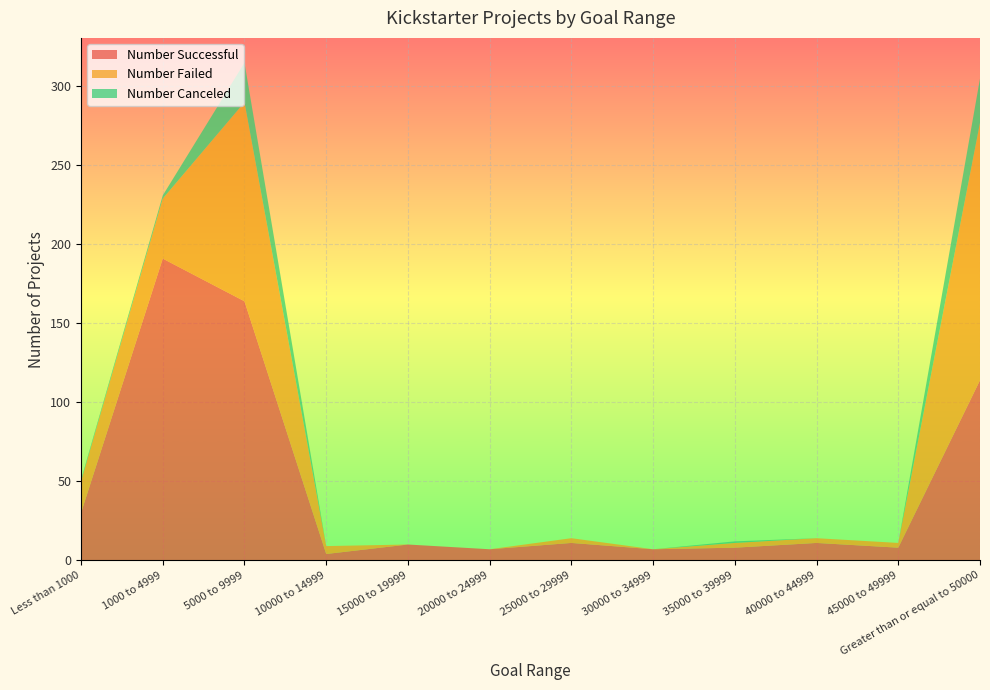

Reading left to right, list all the values displayed in this chart.

Number Successful: Less than 1000=30	1000 to 4999=191	5000 to 9999=164	10000 to 14999=4	15000 to 19999=10	20000 to 24999=7	25000 to 29999=11	30000 to 34999=7	35000 to 39999=8	40000 to 44999=11	45000 to 49999=8	Greater than or equal to 50000=114
Number Failed: Less than 1000=20	1000 to 4999=38	5000 to 9999=126	10000 to 14999=5	15000 to 19999=0	20000 to 24999=0	25000 to 29999=3	30000 to 34999=0	35000 to 39999=3	40000 to 44999=3	45000 to 49999=3	Greater than or equal to 50000=163
Number Canceled: Less than 1000=1	1000 to 4999=2	5000 to 9999=25	10000 to 14999=0	15000 to 19999=0	20000 to 24999=0	25000 to 29999=0	30000 to 34999=0	35000 to 39999=1	40000 to 44999=0	45000 to 49999=0	Greater than or equal to 50000=28